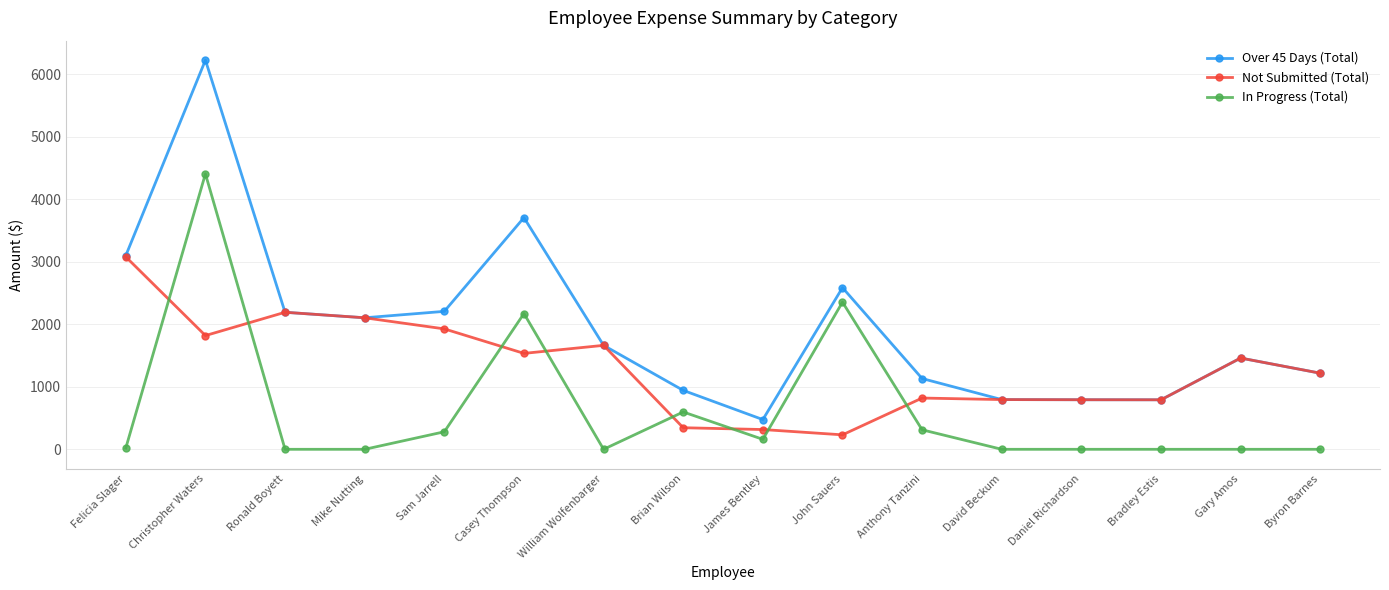

The value of Not Submitted (Total) at Anthony Tanzini is 319.7. True or false?

False